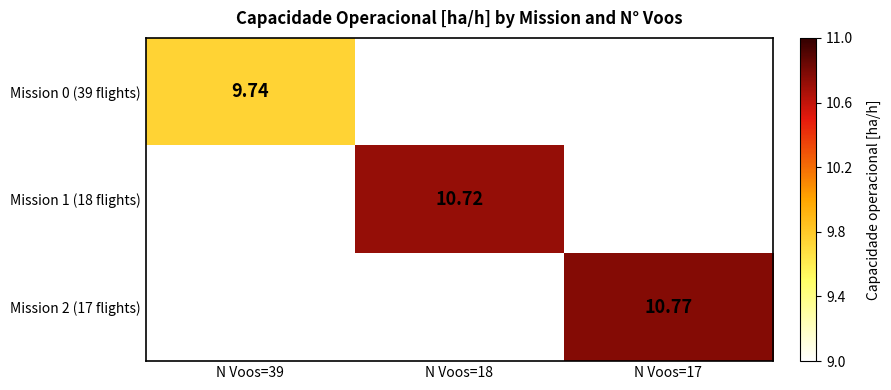

Count the number of categories in the chart.

3